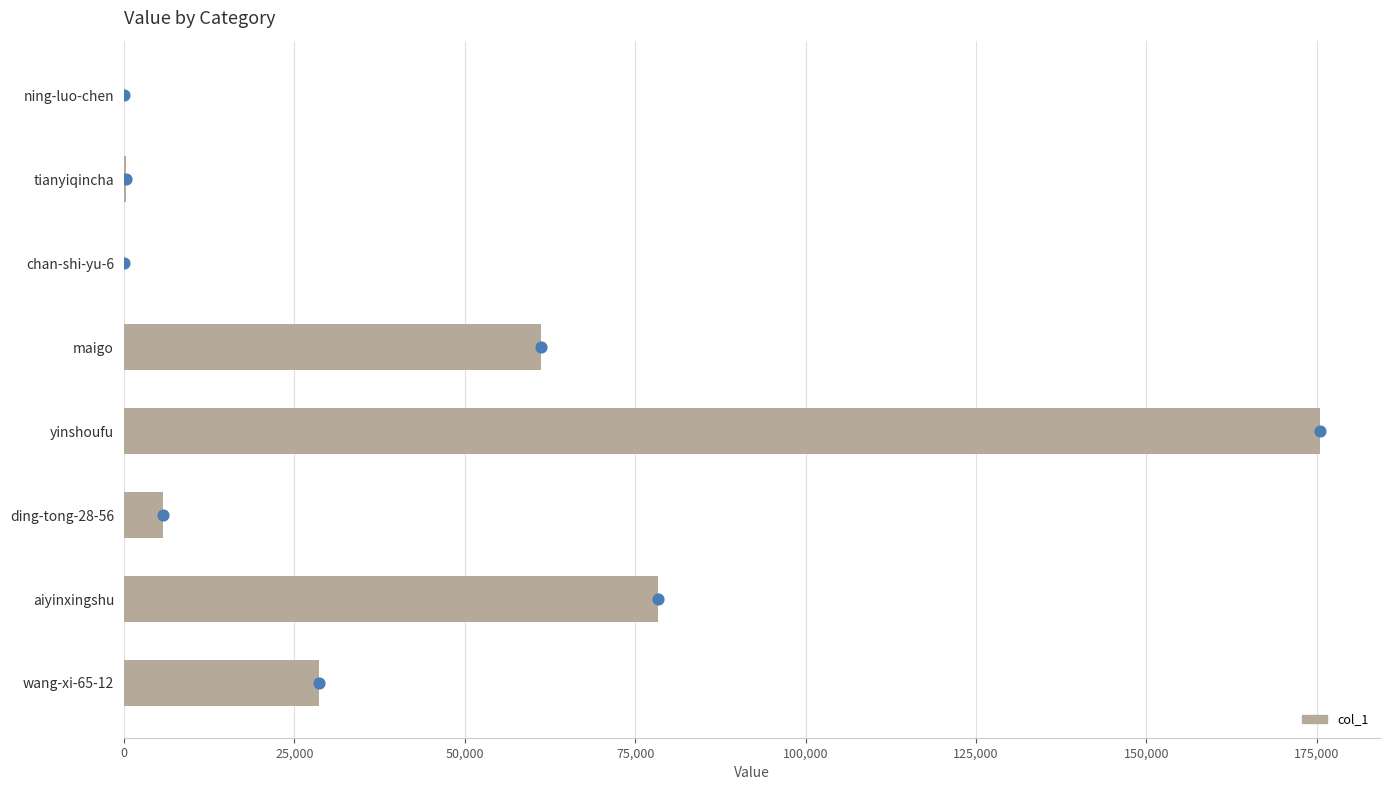

Between chan-shi-yu-6 and maigo, which is larger?

maigo